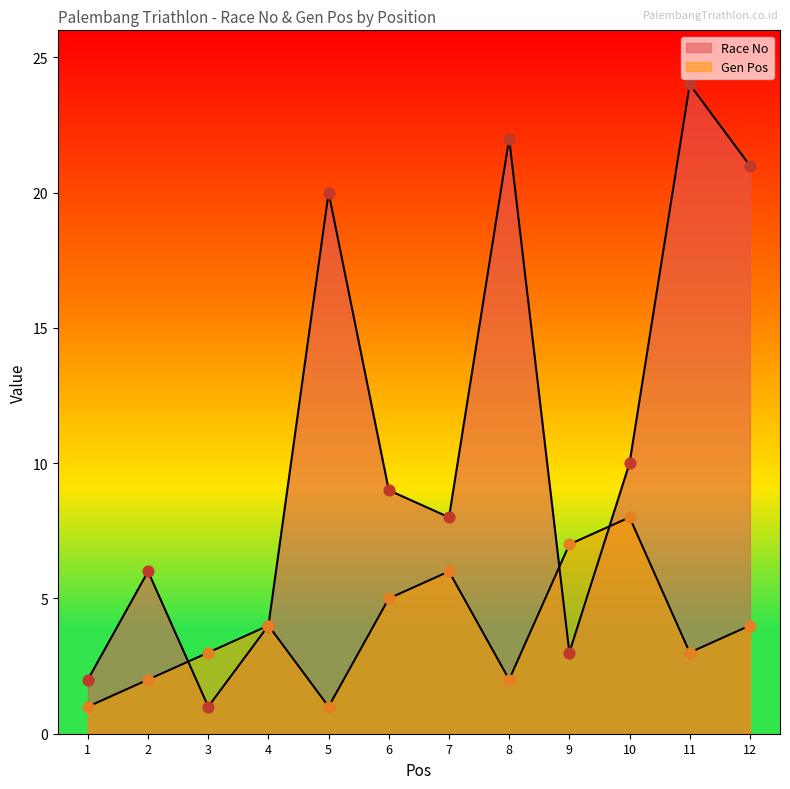

Which series contains the highest Y value?

Race No